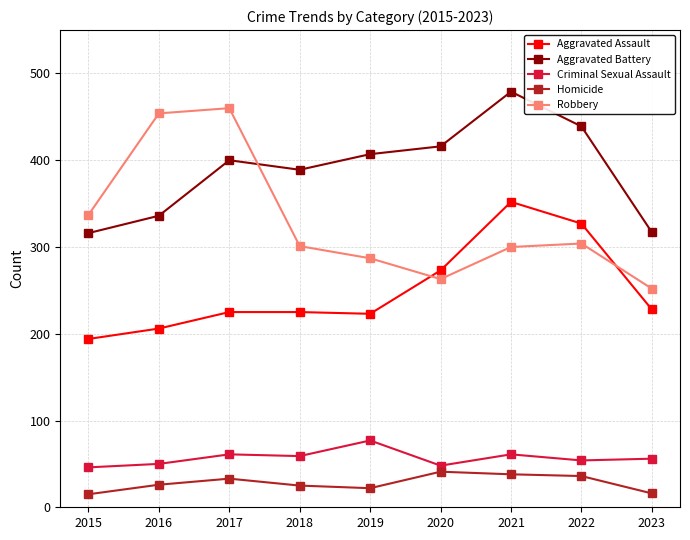

Does the chart have visible grid lines?

Yes